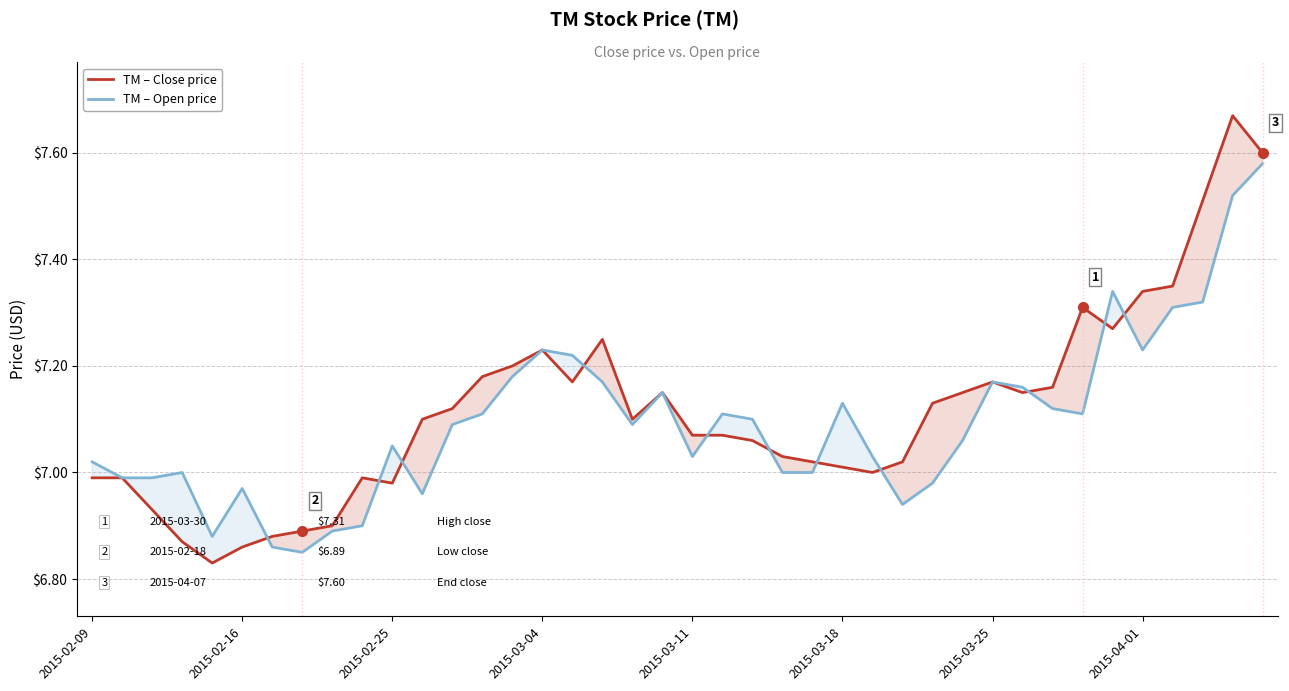

Is it true that TM – Close price equals 2.4 at 2015-02-16?

False